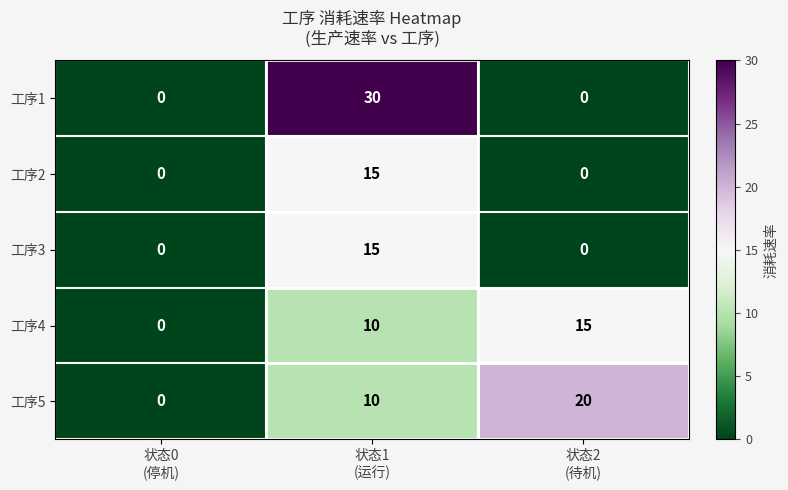

What is the total value across all series at 状态2
(待机)?

35